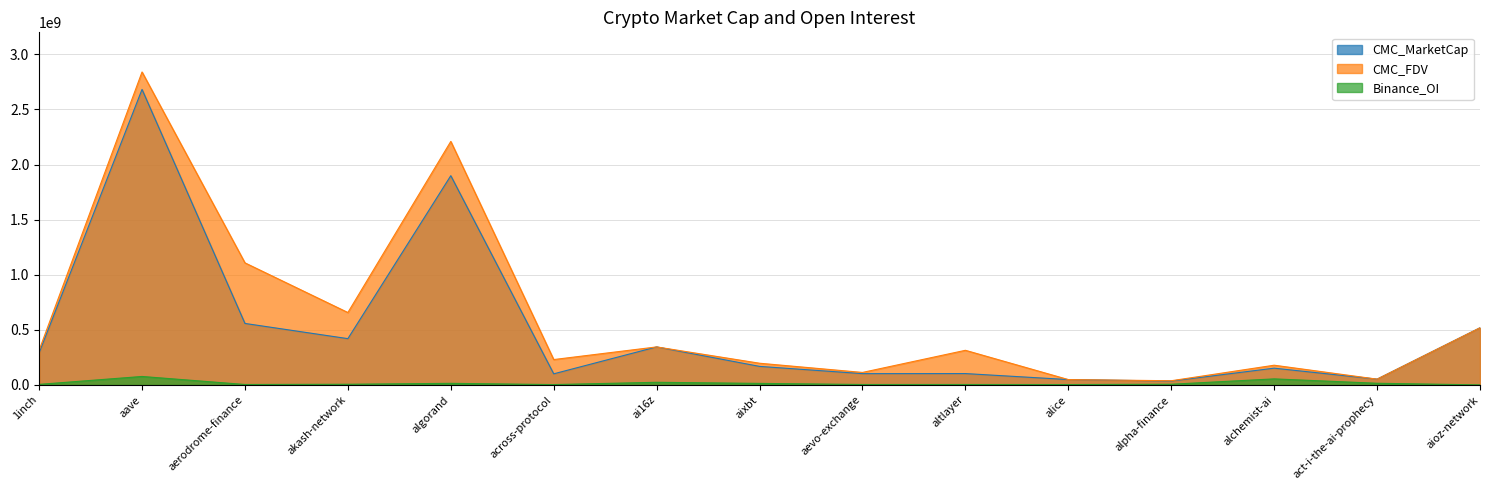

What is the label of the 3rd point from the right?

alchemist-ai